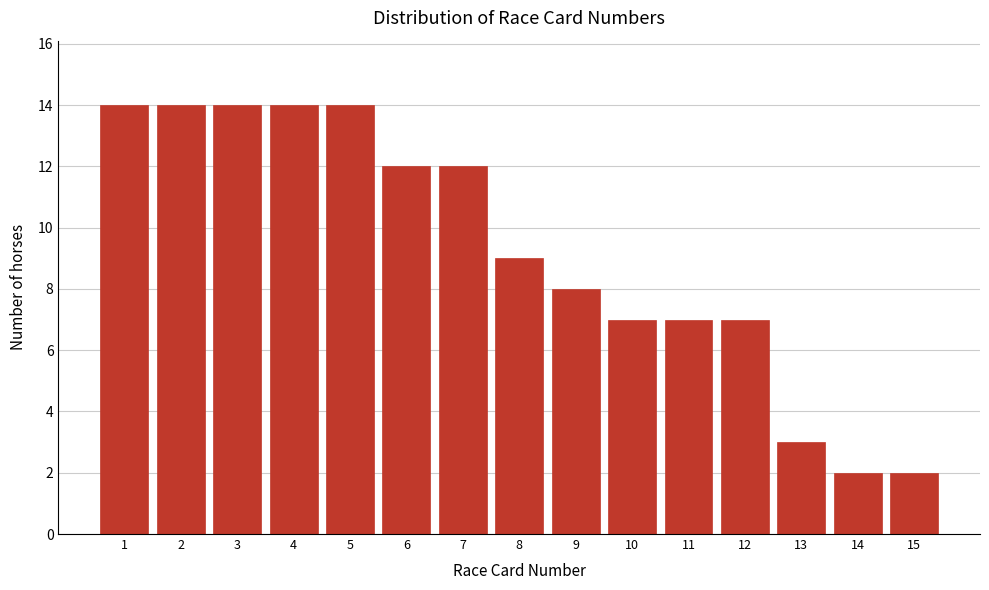

Reading right to left, transcribe all the data shown in this chart.

15=2	14=2	13=3	12=7	11=7	10=7	9=8	8=9	7=12	6=12	5=14	4=14	3=14	2=14	1=14